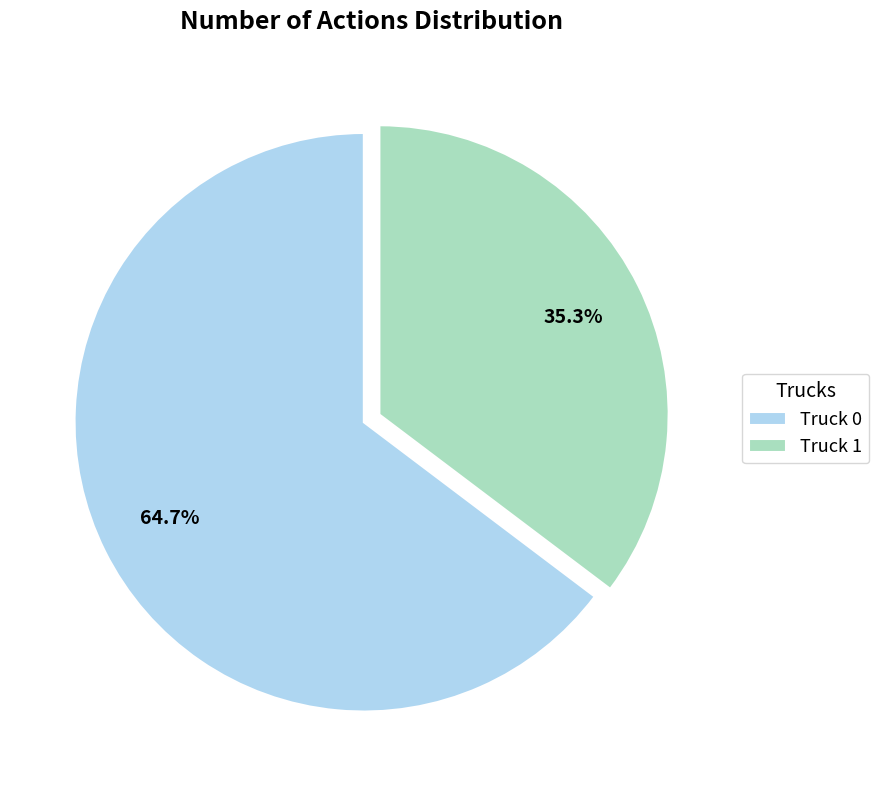

True or false: Truck 0 accounts for 65% of the total.

True